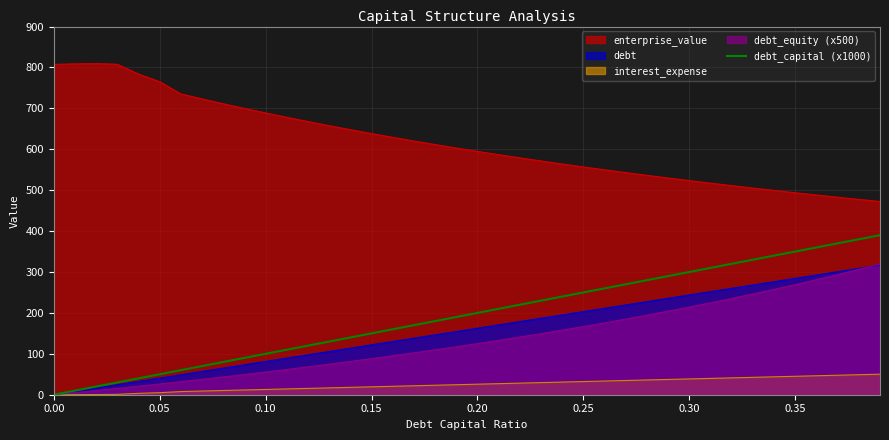

What is the maximum value shown in the chart?

809.4